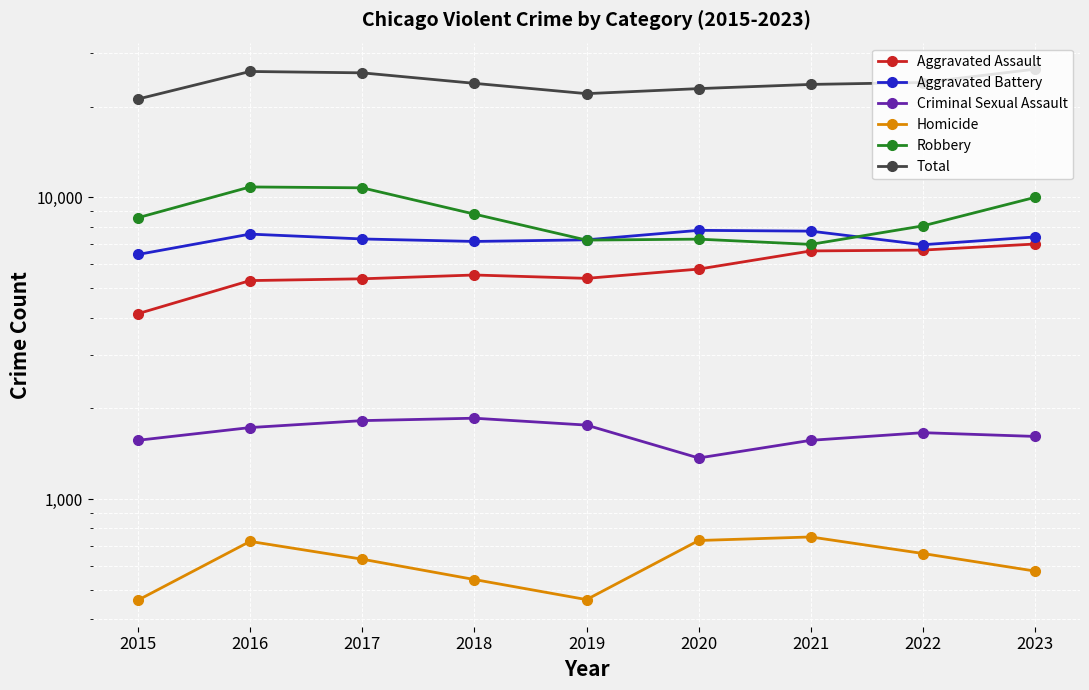

What is the difference between the Criminal Sexual Assault values at 2018 and 2020?

486